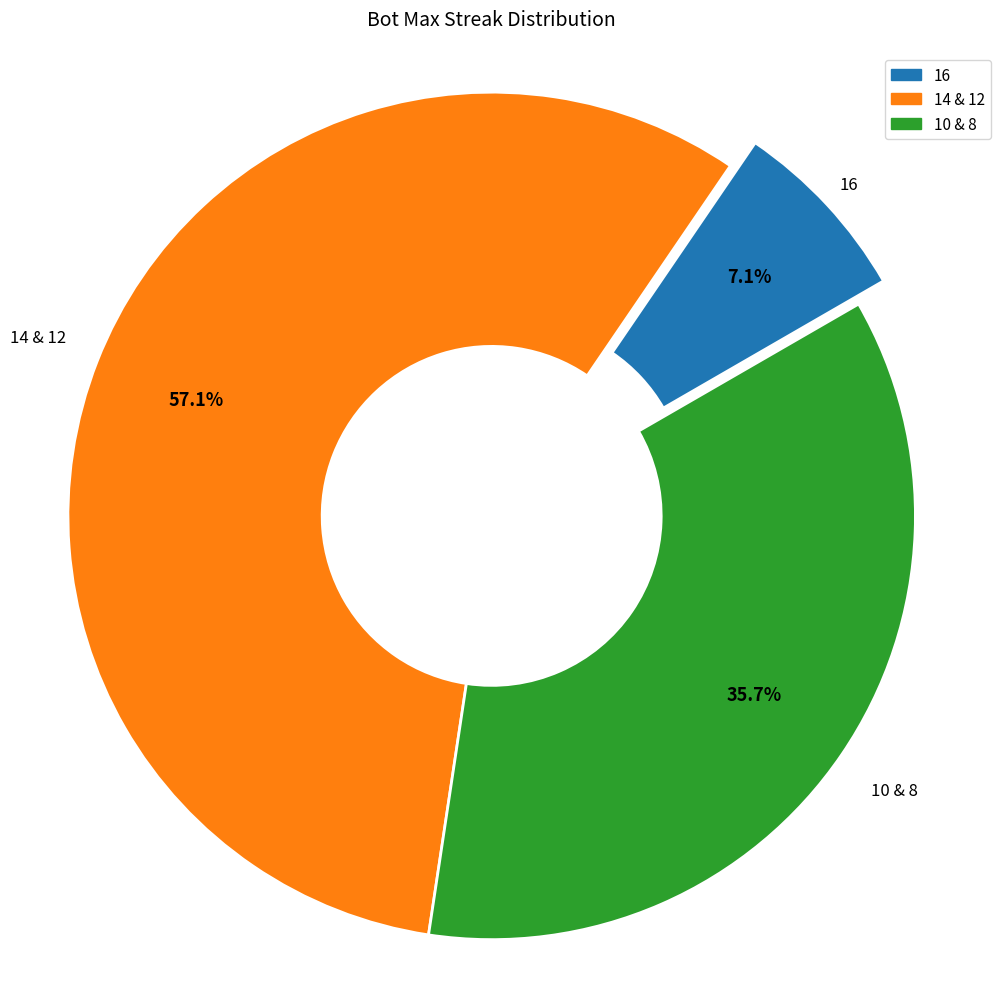

Is there a majority slice in this chart?

Yes